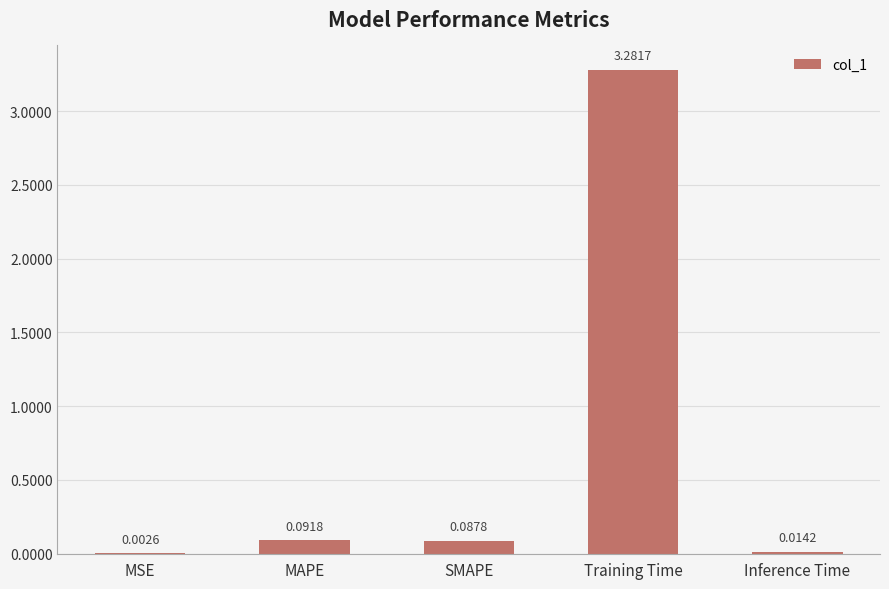

At which category does the chart reach its peak across all series?

Training Time